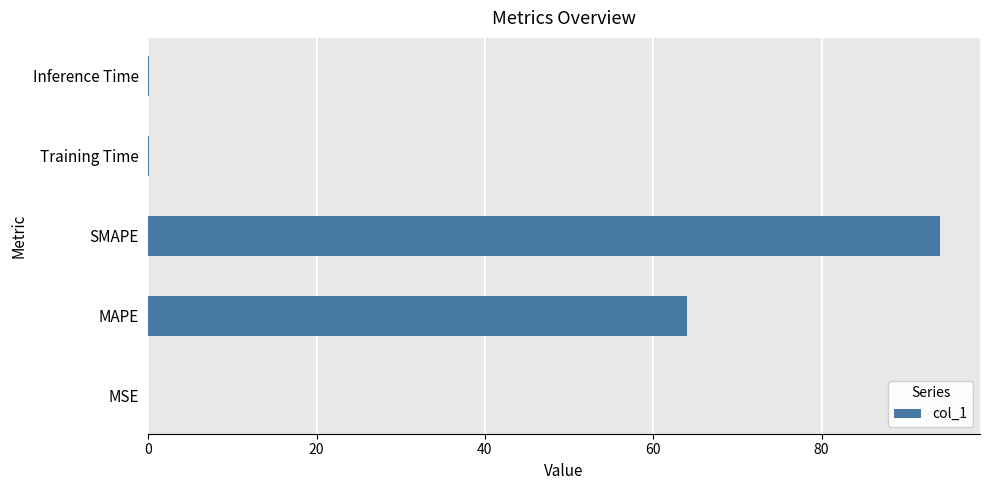

Which has a higher value, Training Time or SMAPE?

SMAPE